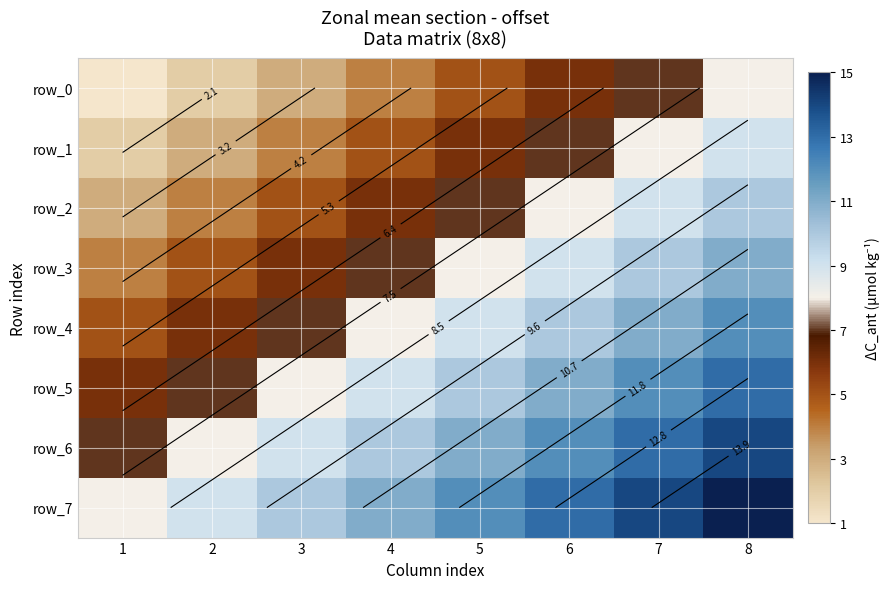

What is the average value of the row_5 series?

10